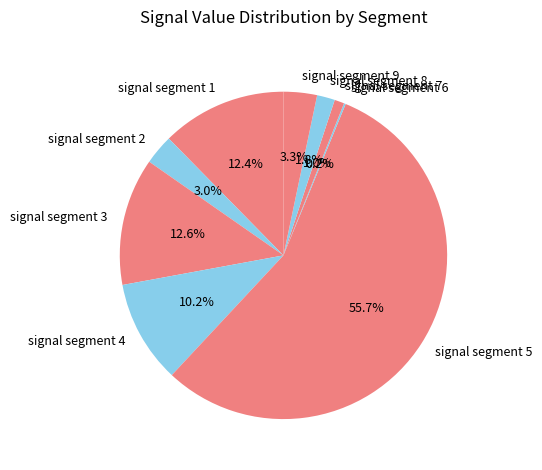

Which category has the biggest portion of the pie?

signal segment 5